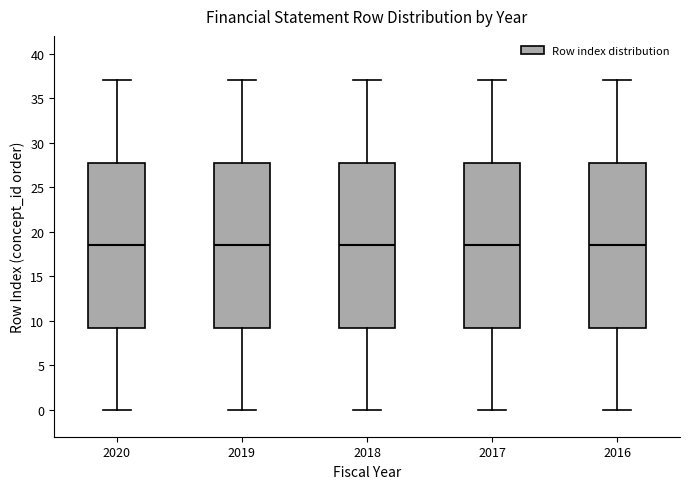

Reading left to right, transcribe this box plot: for each box, give where its median line is, the range the box spans, and where its two whiskers end, as read against the y-axis. The values are not printed on the chart, so give them approximately, as read against the axis.

2020: median 18.5, box 9.5 to 28.0, whiskers 0.0 to 37.0
2019: median 18.5, box 9.5 to 28.0, whiskers 0.0 to 37.0
2018: median 18.5, box 9.5 to 28.0, whiskers 0.0 to 37.0
2017: median 18.5, box 9.5 to 28.0, whiskers 0.0 to 37.0
2016: median 18.5, box 9.5 to 28.0, whiskers 0.0 to 37.0